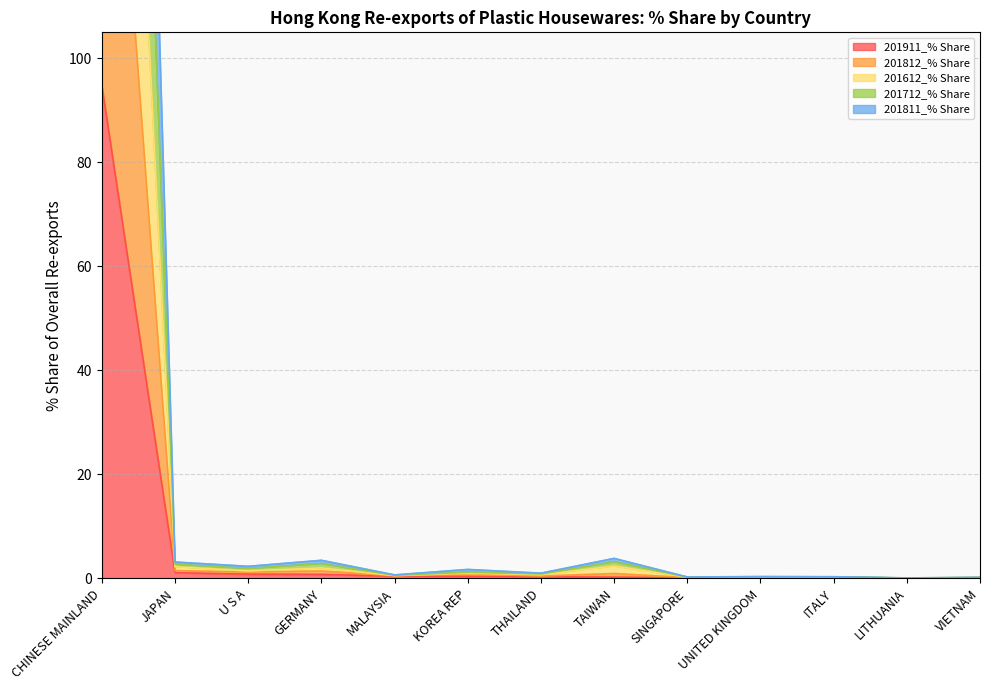

What is the difference between the maximum and second lowest values in the 201911_% Share series?

94.6